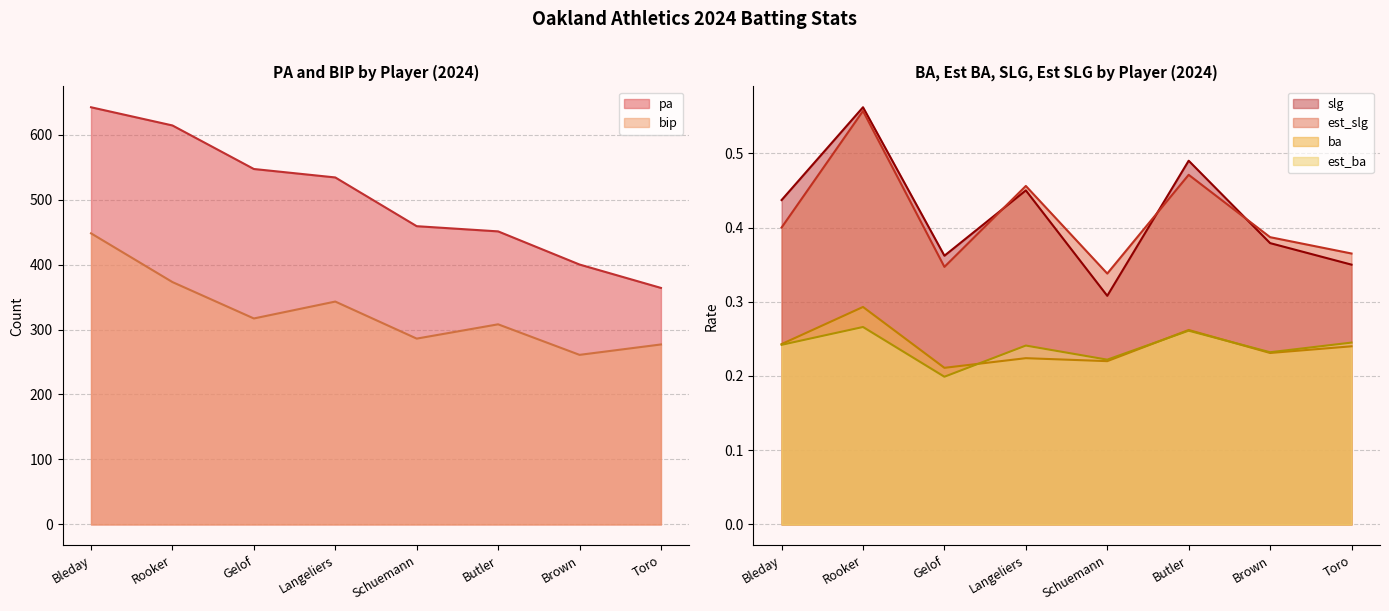

True or false: ba has a value of 0.4 at Toro.

False